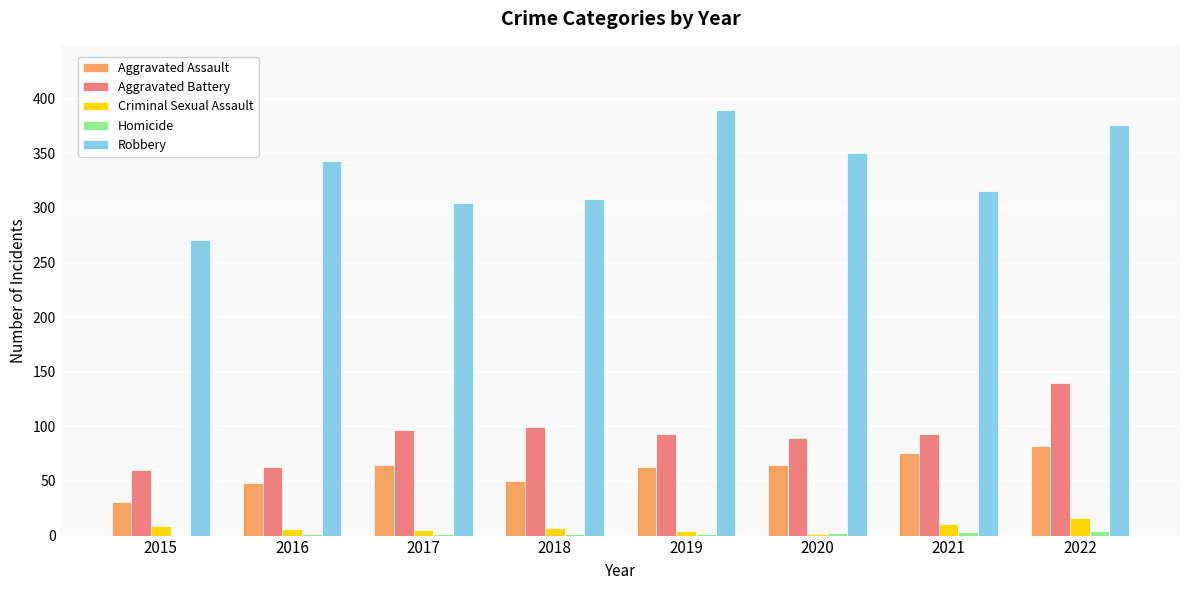

What is the maximum value for Robbery?

390